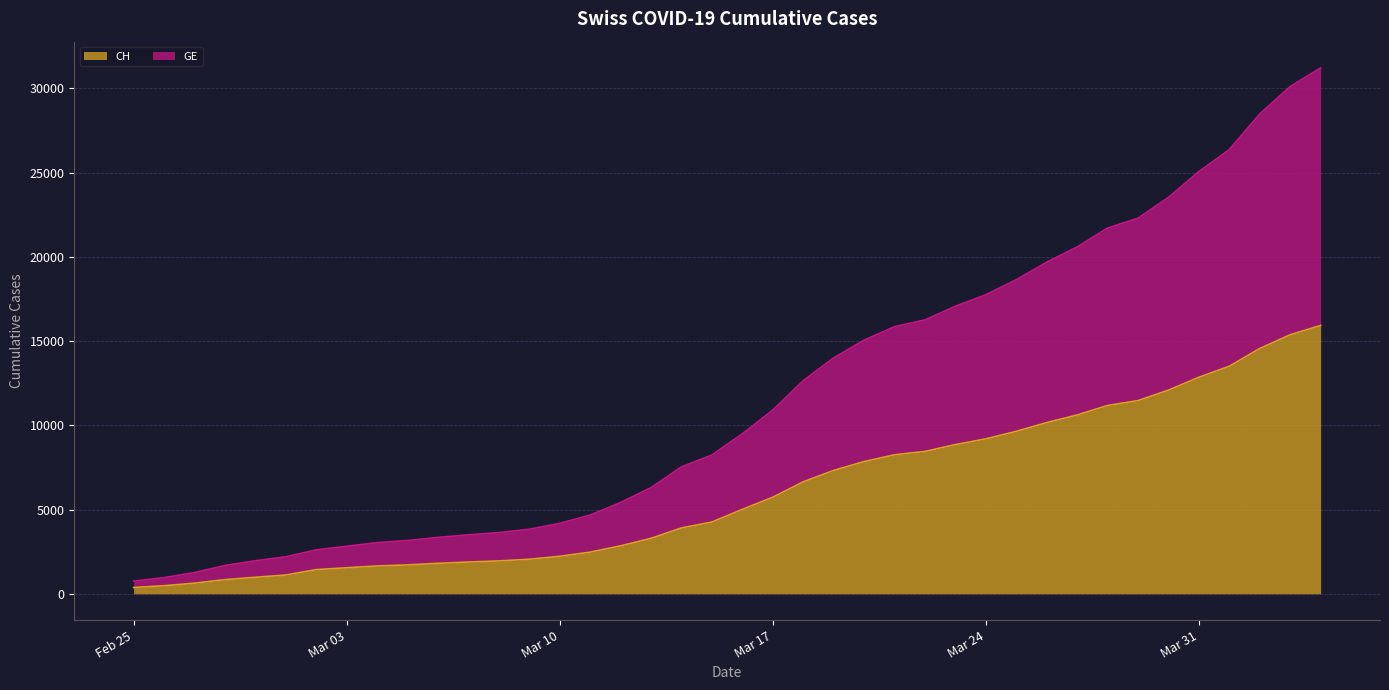

What is the label of the 5th point from the left?

2020-02-29